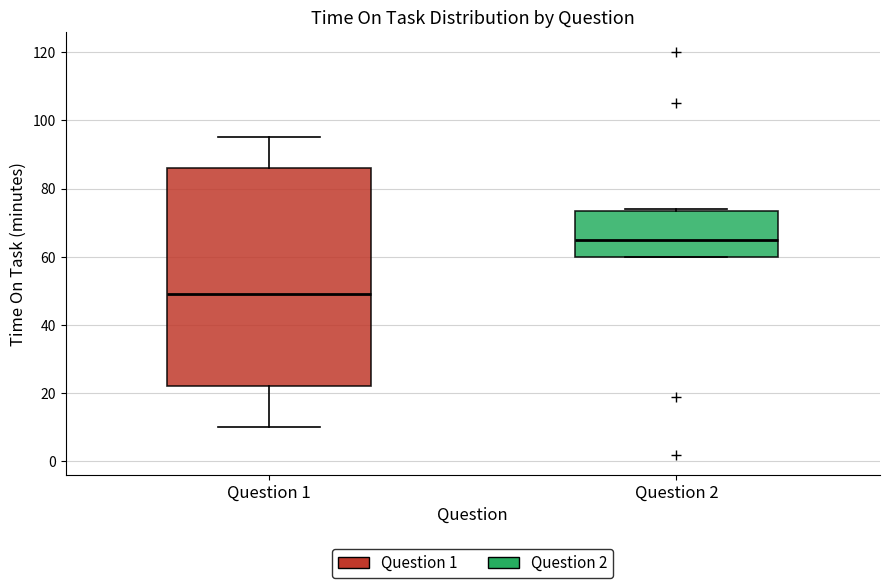

Reading left to right, read every box against the y-axis: the position of its median line, the range the box covers, and the ends of its whiskers. The values are not printed on the chart, so give them approximately, as read against the axis.

Question 1: median 50, box 22 to 86, whiskers 10 to 96
Question 2: median 66, box 60 to 74, whiskers 60 to 74